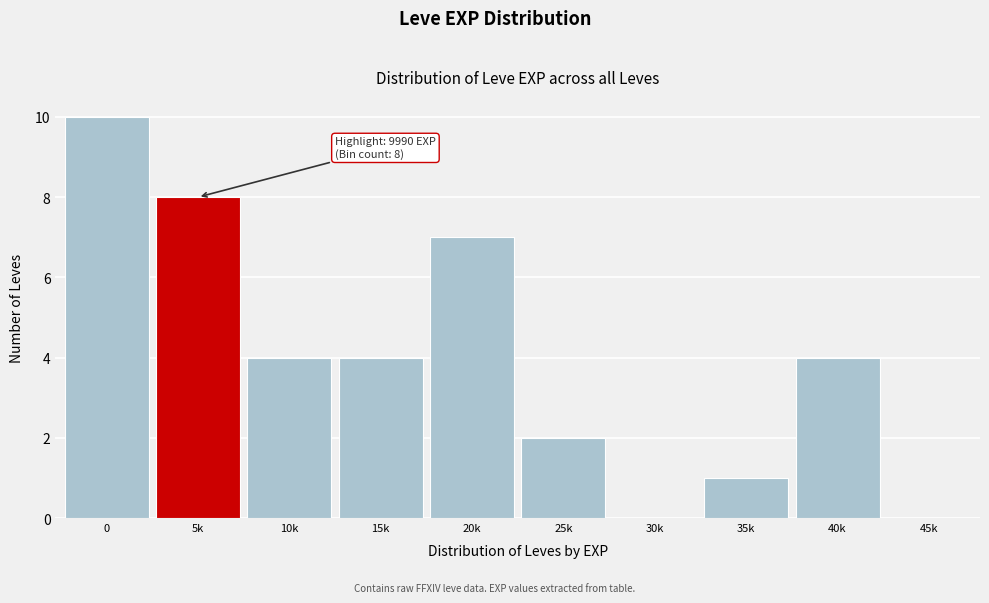

Reading right to left, transcribe all the data shown in this chart.

45k=0	40k=4	35k=1	30k=0	25k=2	20k=7	15k=4	10k=4	5k=8	0=10